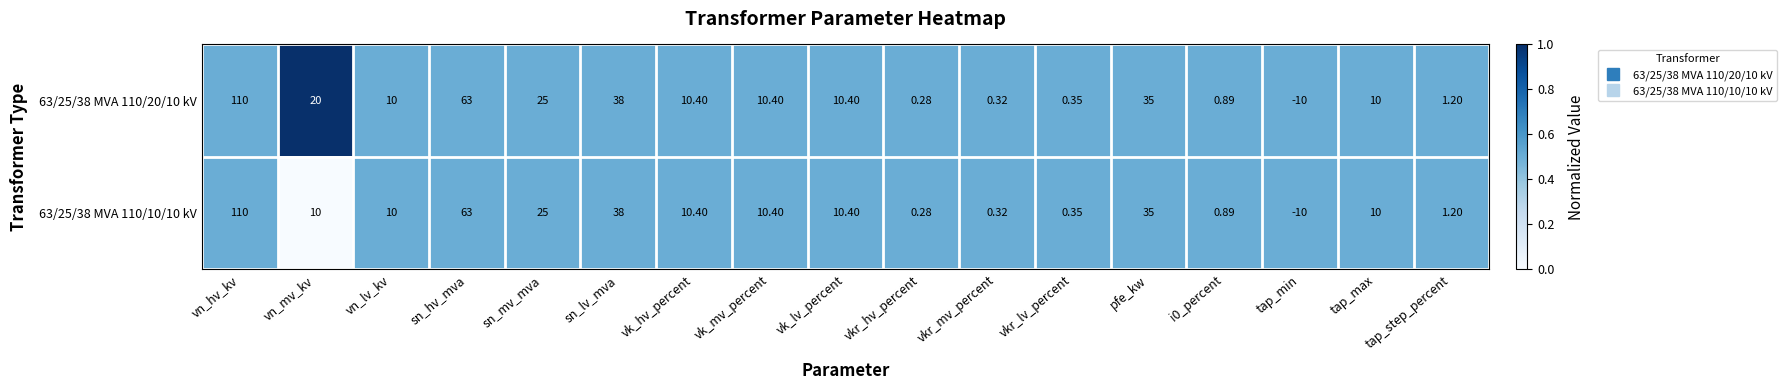

At which category does the chart reach its minimum across all series?

tap_min